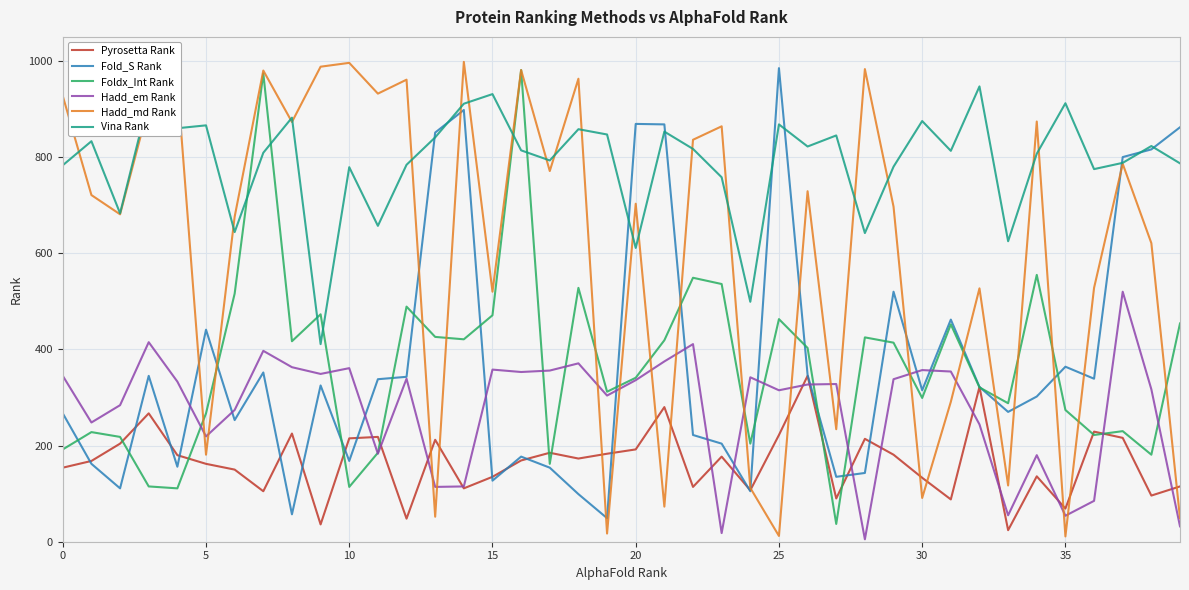

Which series has the widest spread of values?

Hadd_md Rank